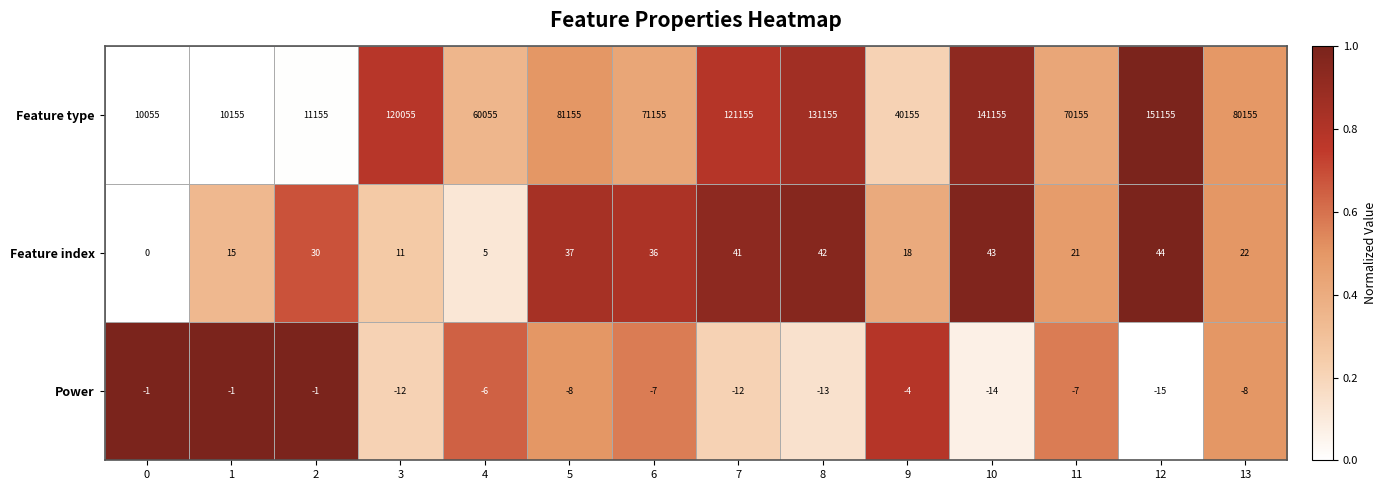

What is the difference between the second highest and second lowest values in the Feature type series?

131000